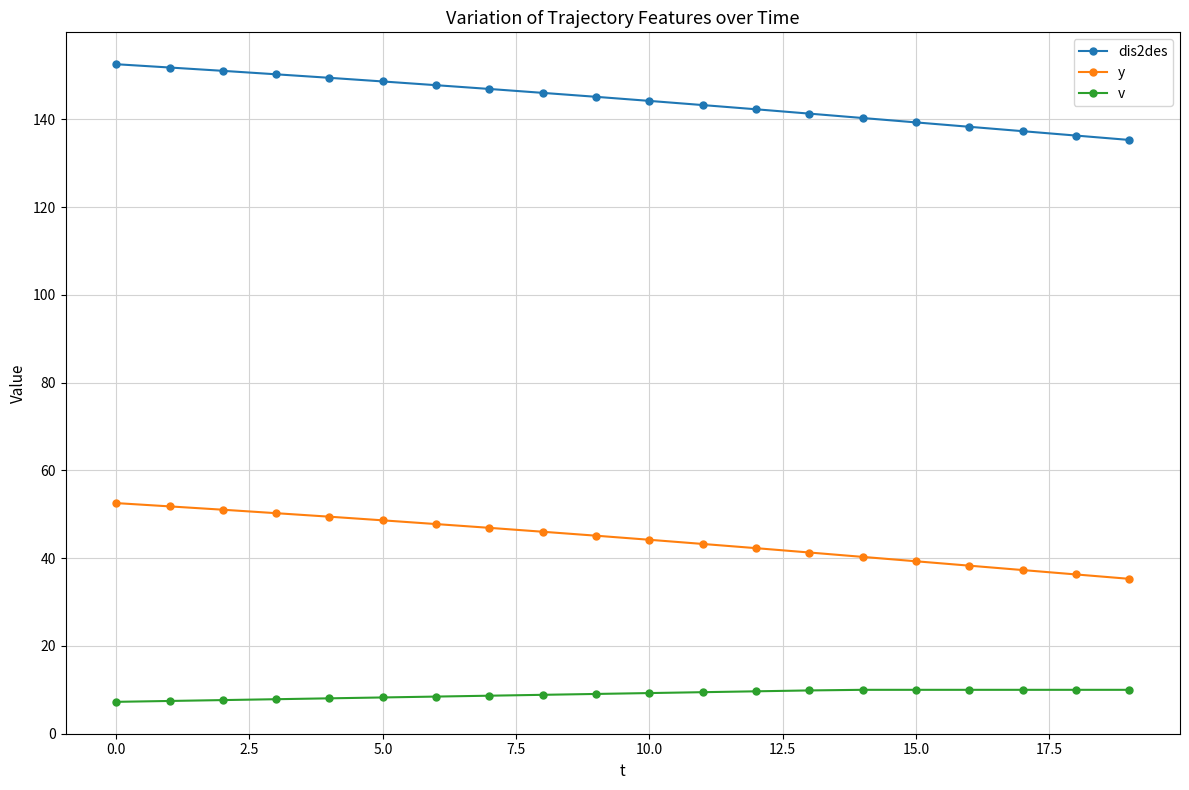

At how many categories does at least one series exceed 66?

20